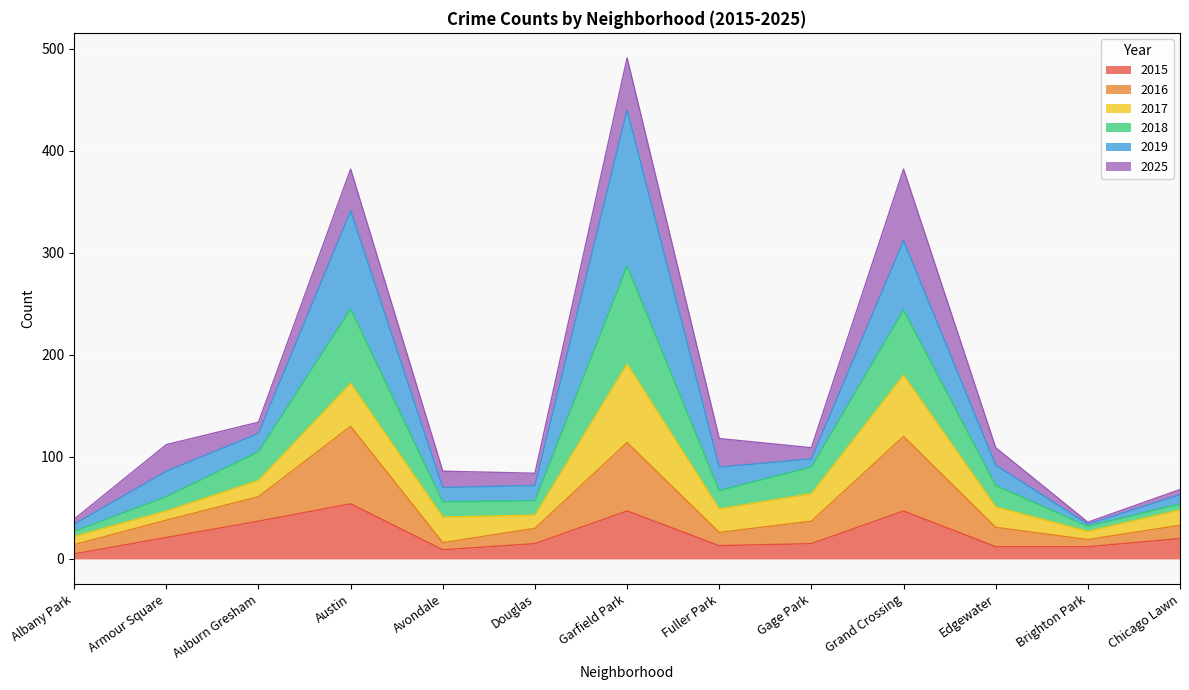

What is the difference between the maximum and second lowest values in the 2015 series?

45